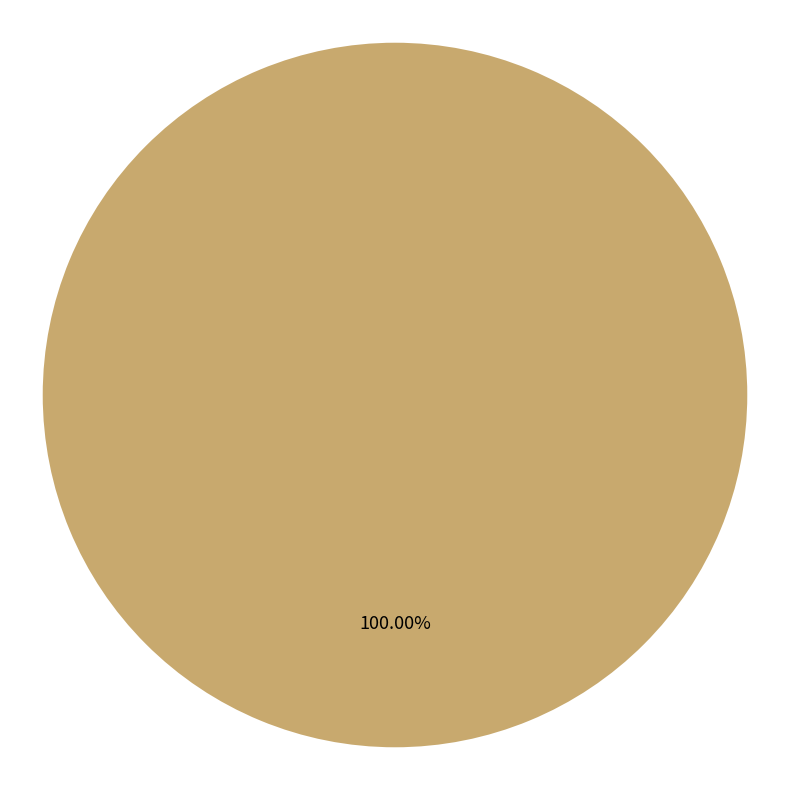

Rank the categories by value from highest to lowest.

1, 0